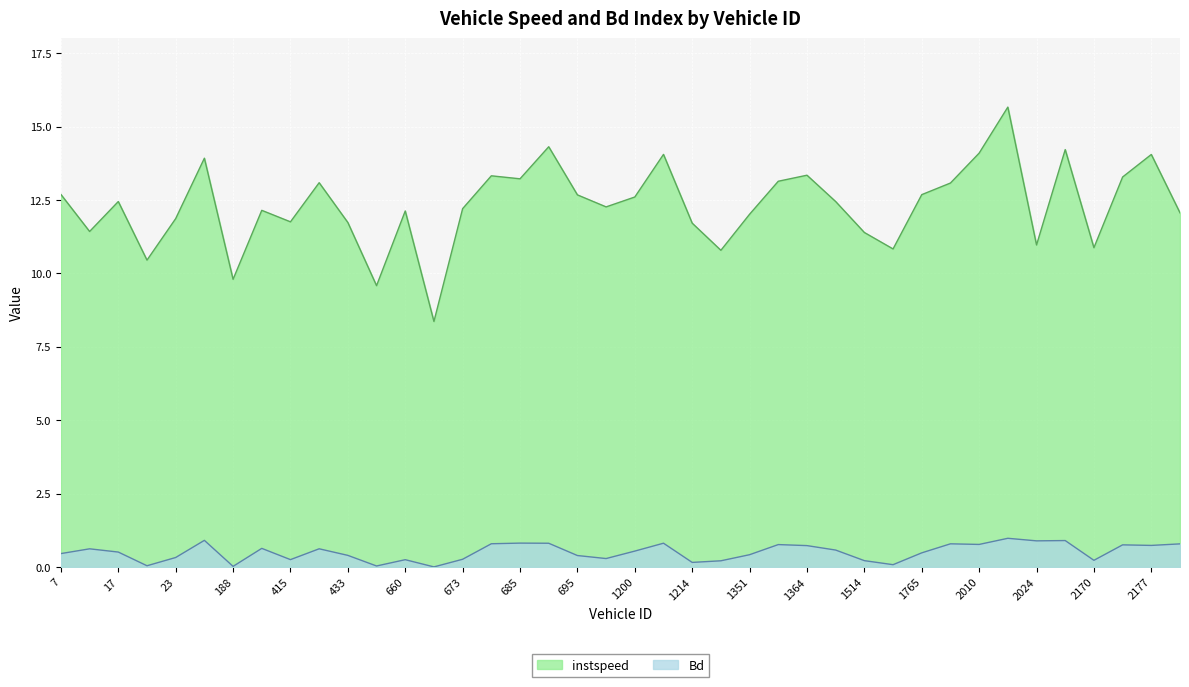

What is the total value across all series at 941?

12.5